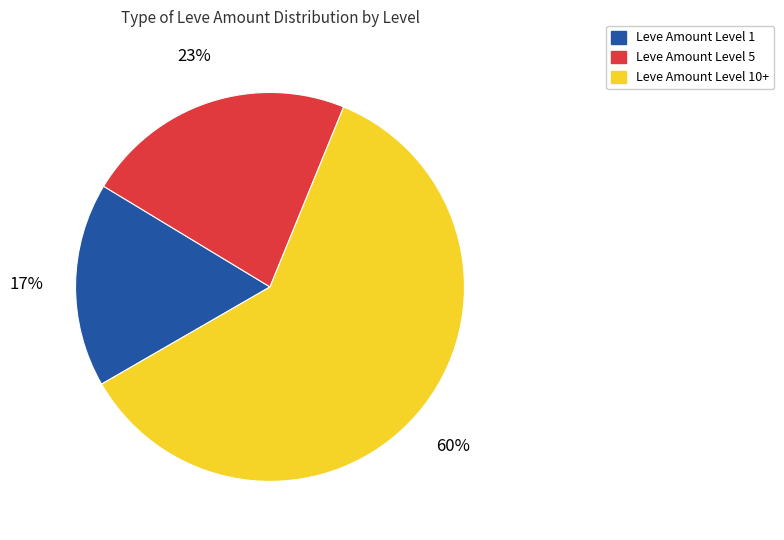

To the nearest percent, what is the average slice percentage?

33%